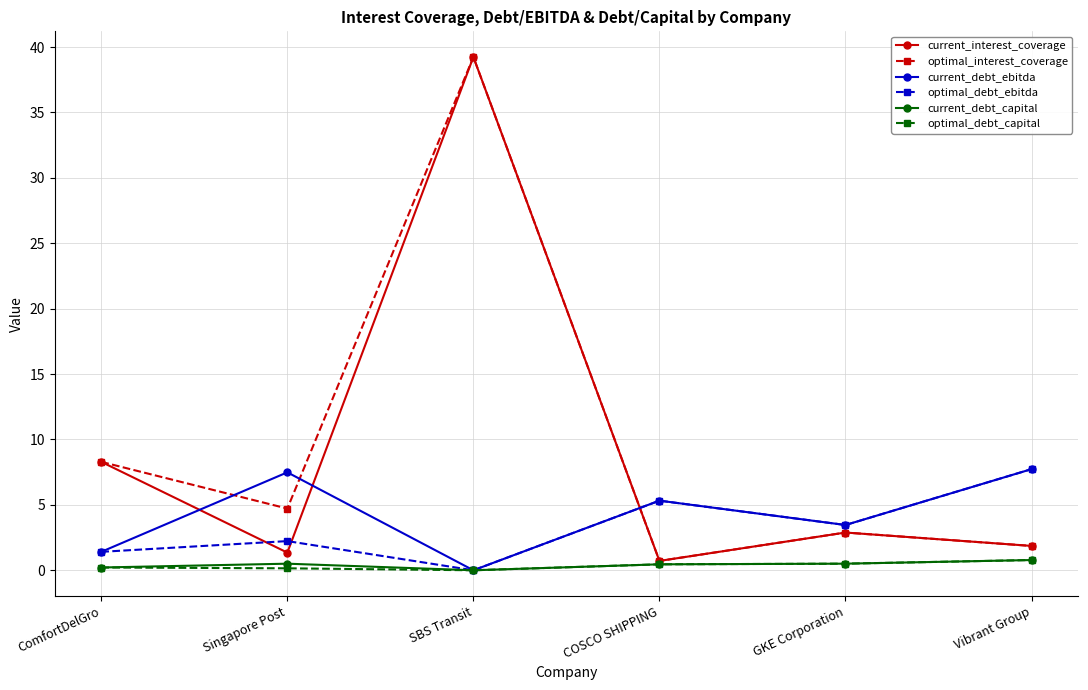

How many series are shown in this chart?

6